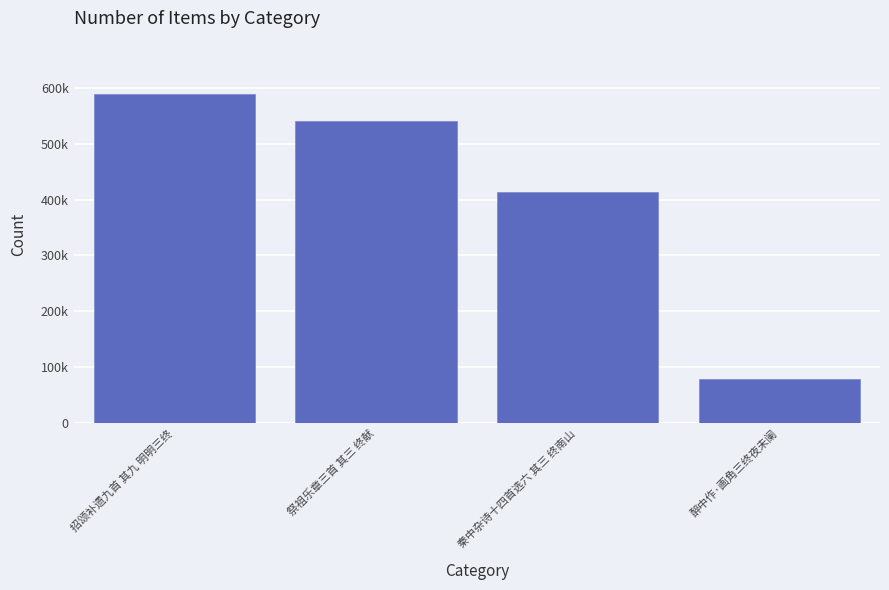

Does the chart contain any negative values?

No